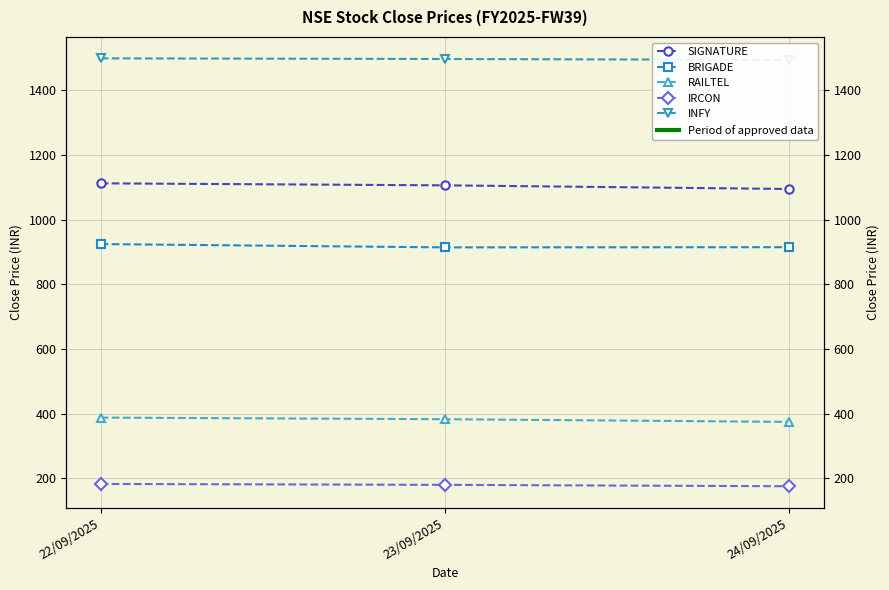

Reading left to right, what are all the values shown in this chart?

SIGNATURE: 22/09/2025=1112.6	23/09/2025=1106.4	24/09/2025=1095.1
BRIGADE: 22/09/2025=924.6	23/09/2025=914.4	24/09/2025=915.0
RAILTEL: 22/09/2025=387.4	23/09/2025=382.4	24/09/2025=374.1
IRCON: 22/09/2025=182.1	23/09/2025=179.3	24/09/2025=174.9
INFY: 22/09/2025=1499.5	23/09/2025=1497.5	24/09/2025=1494.6